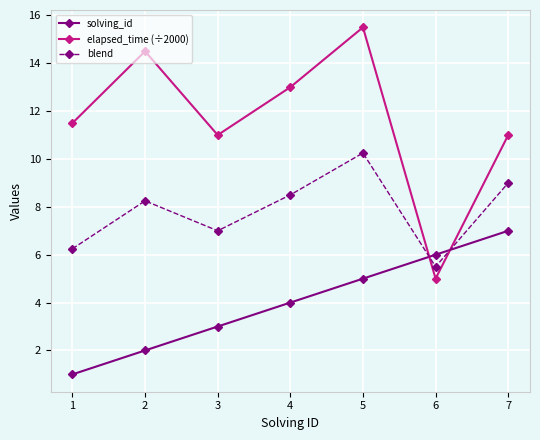

Is it true that elapsed_time (÷2000) equals 21.9 at 1?

False